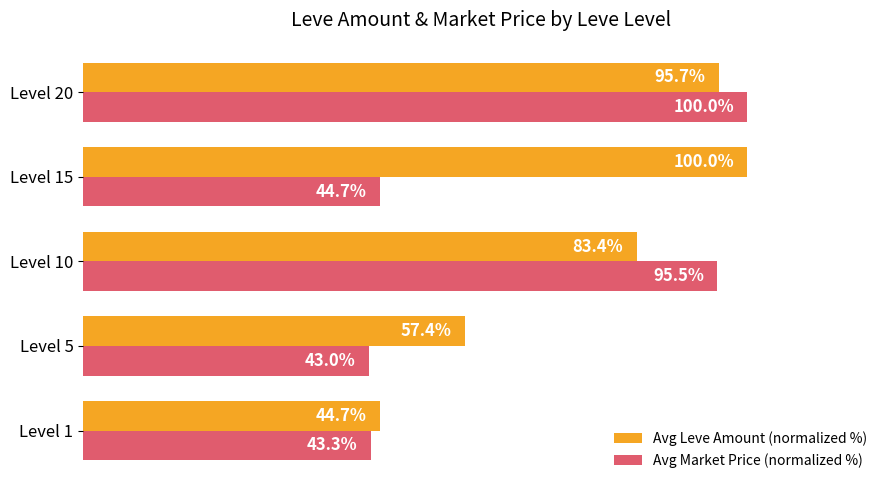

List the labels in order of Avg Leve Amount (normalized %) value, smallest first.

Level 1, Level 5, Level 10, Level 20, Level 15